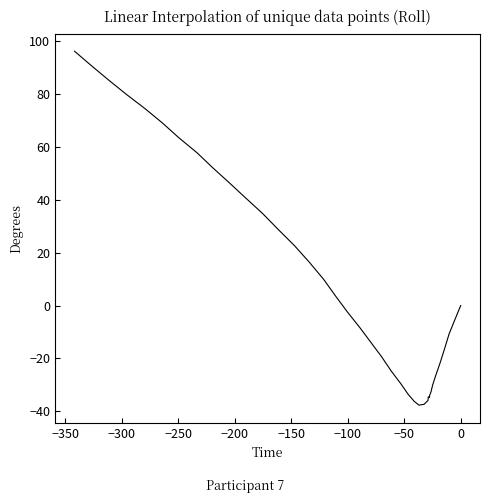

What is the value of the 30th point from the left?

40.9